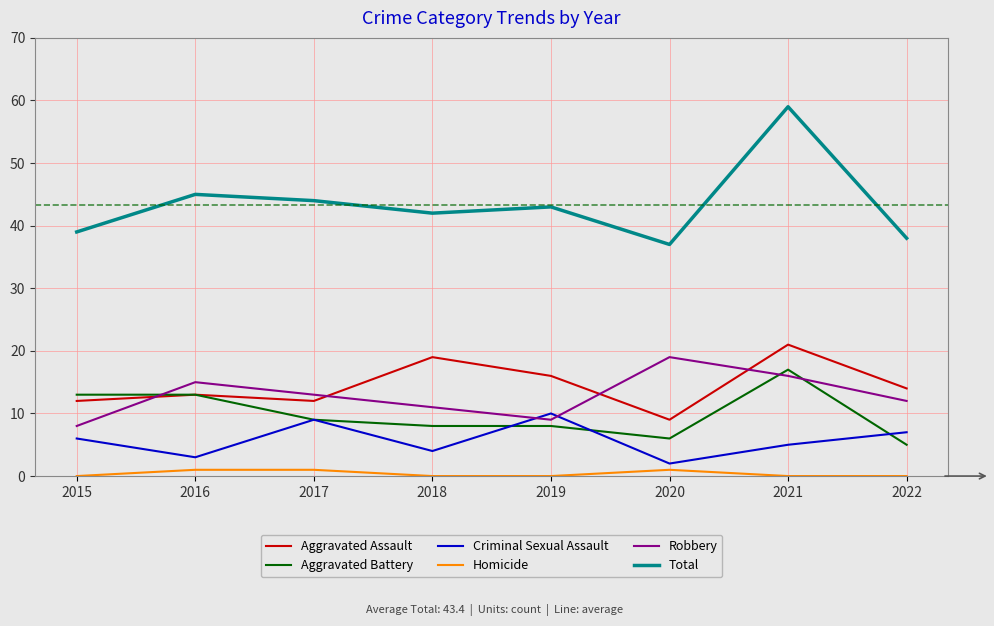

Does the chart have visible grid lines?

Yes